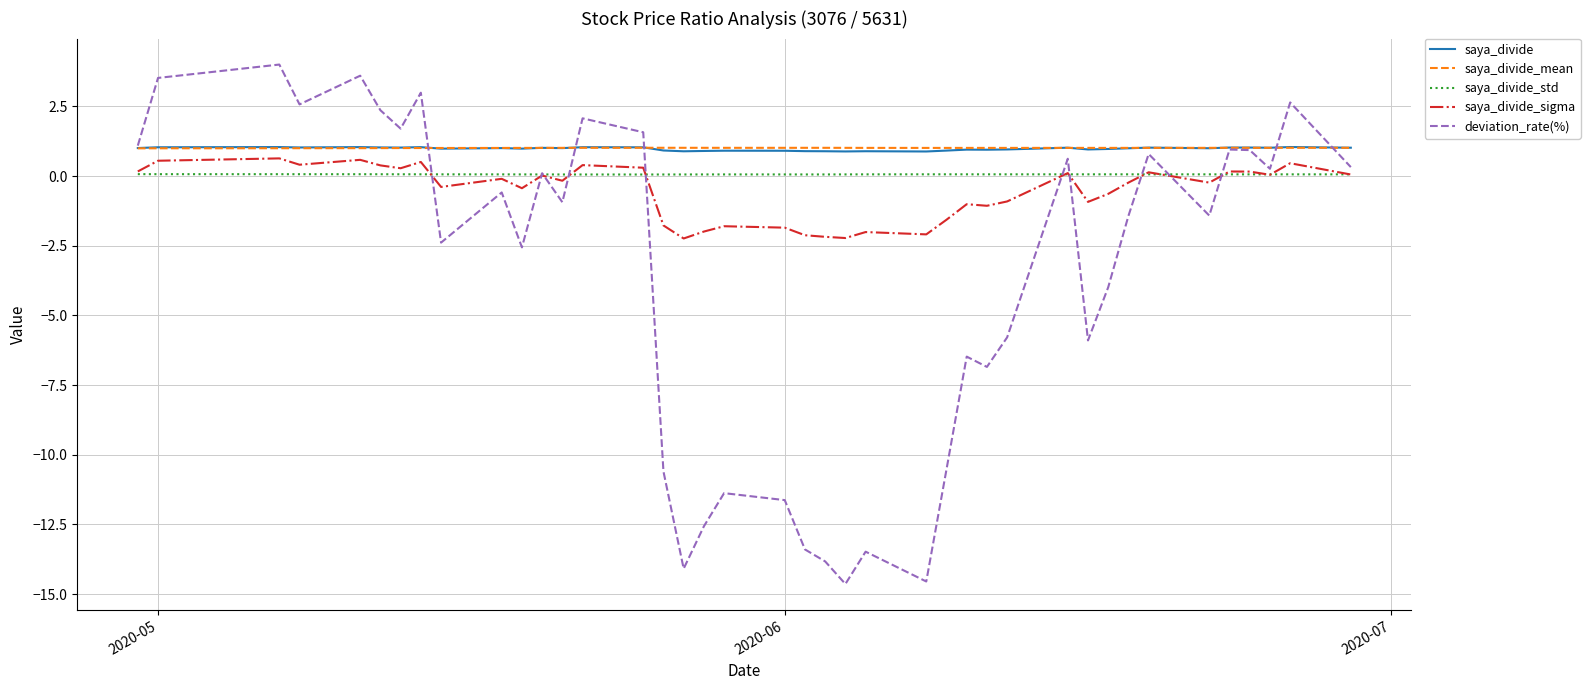

What are all the series names shown in the legend?

saya_divide, saya_divide_mean, saya_divide_std, saya_divide_sigma, deviation_rate(%)